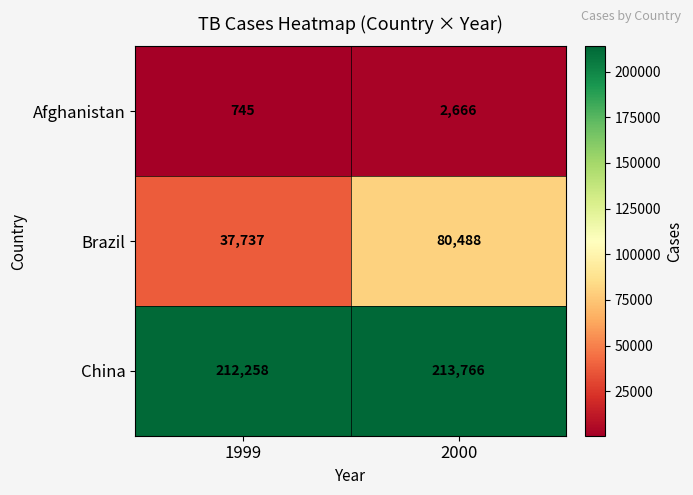

What is the greatest value displayed?

213766